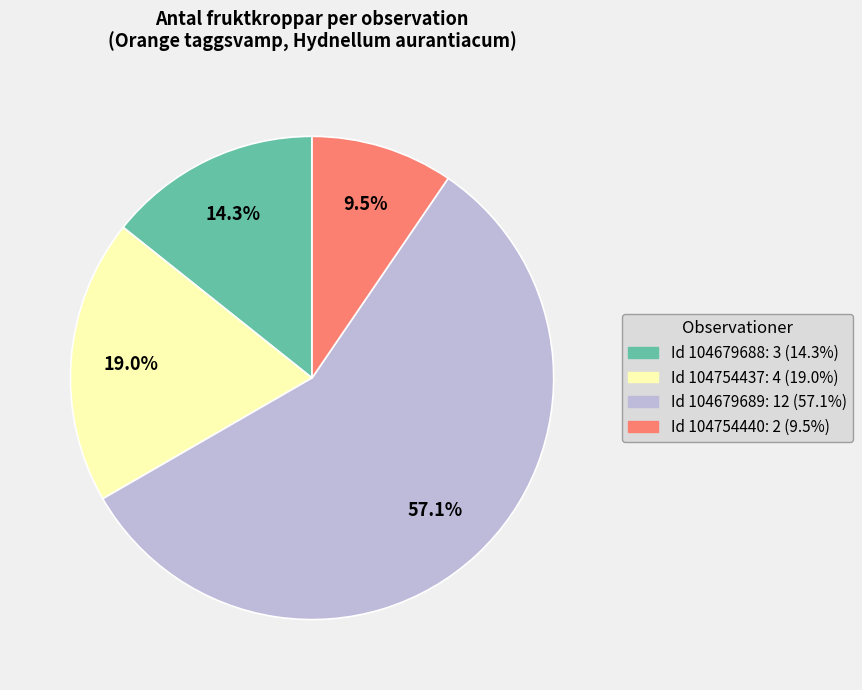

Does any single category account for the majority?

Yes